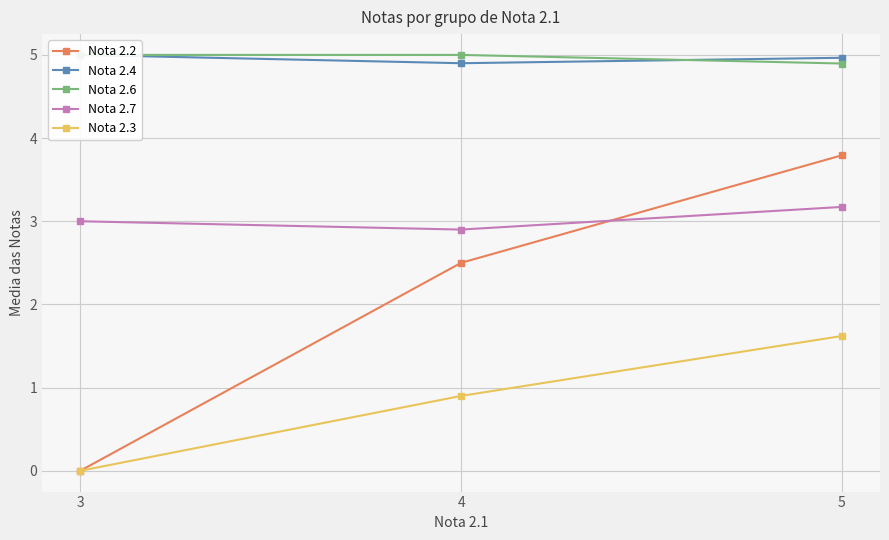

Is it true that Nota 2.2 equals 0.8 at 4?

False